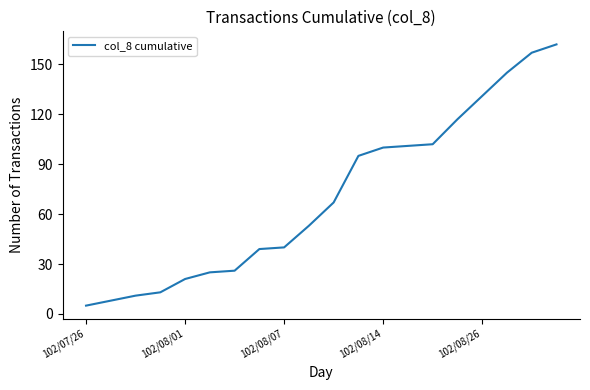

How many lines are shown in the chart?

1